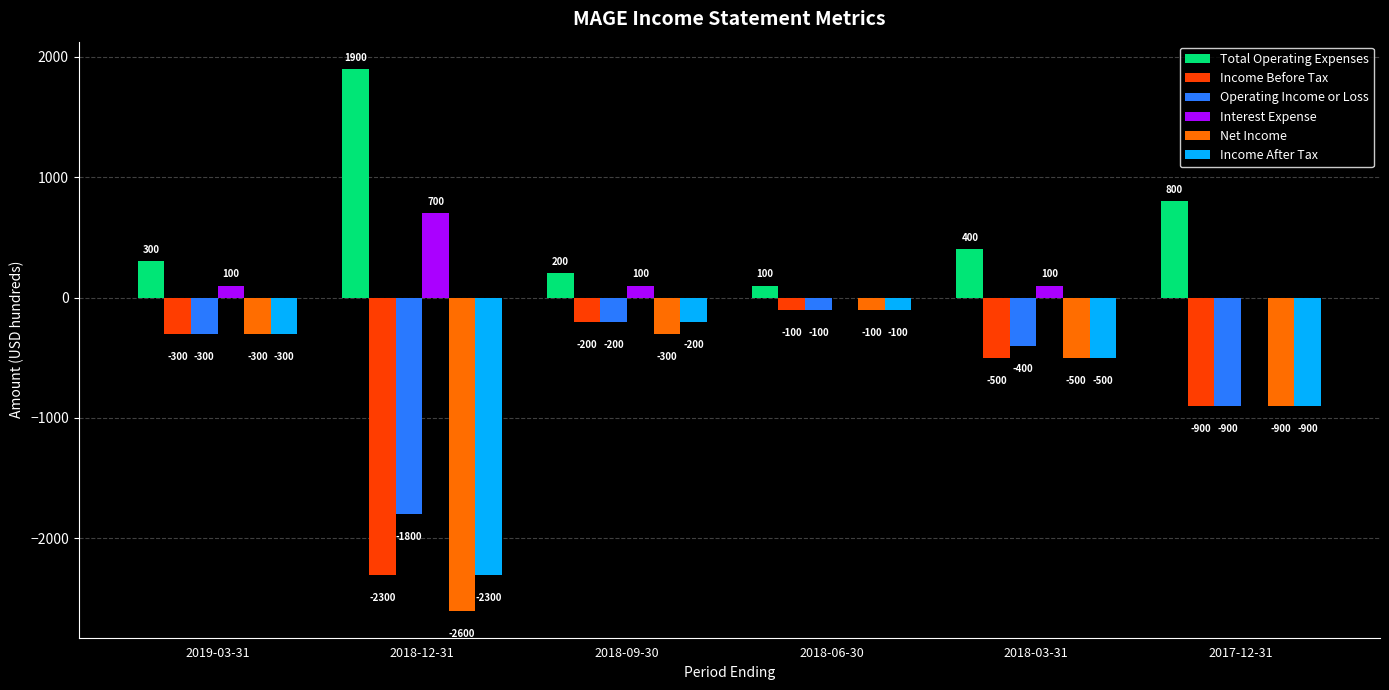

What is the sum of the Income Before Tax values at 2018-03-31 and 2018-06-30?

-600